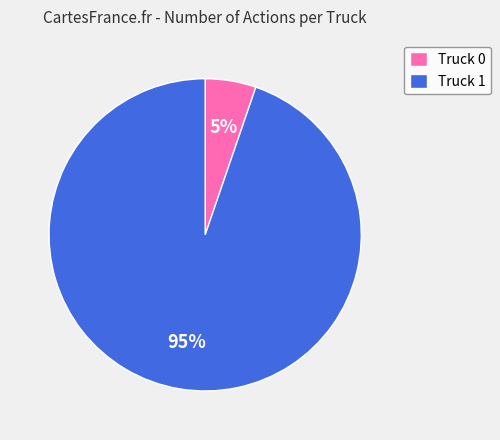

Which category has the biggest portion of the pie?

Truck 1